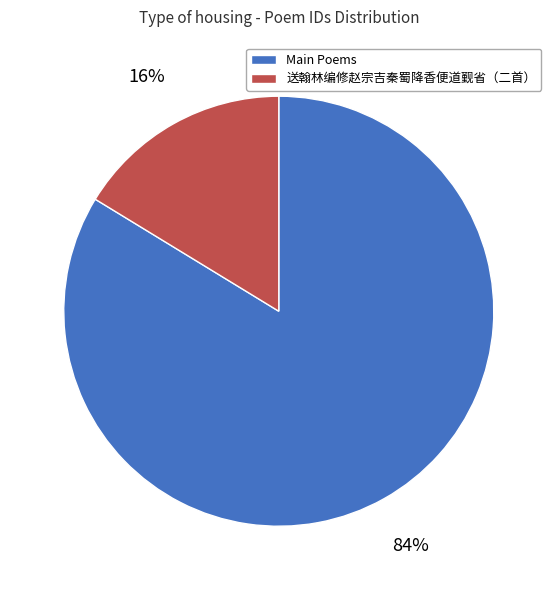

Combined, do Main Poems and 送翰林编修赵宗吉秦蜀降香便道觐省（二首） account for over 50%?

Yes